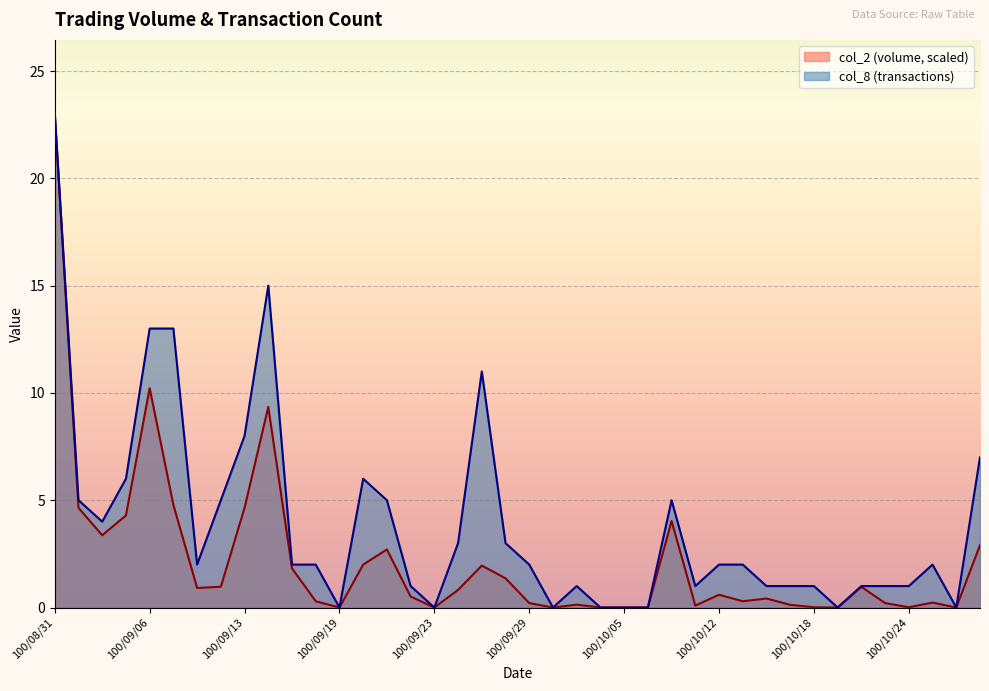

Does the chart display data point markers on the line(s)?

No